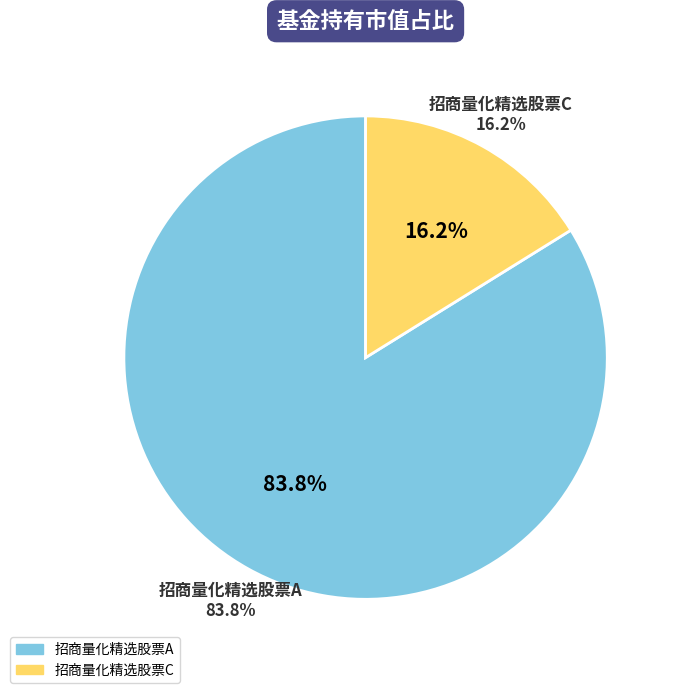

What is the smallest slice in the pie chart?

招商量化精选股票C